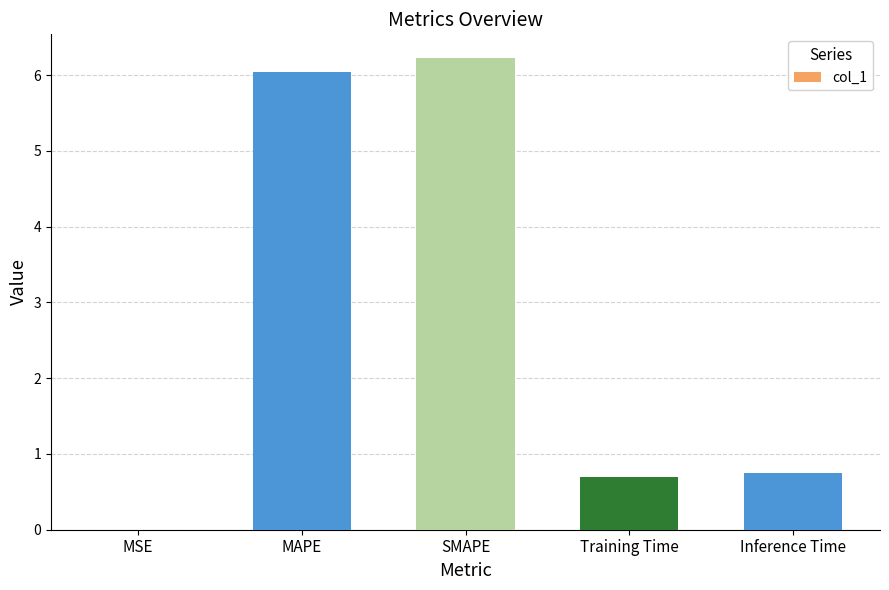

Is it true that the value at MSE is 0.0?

True